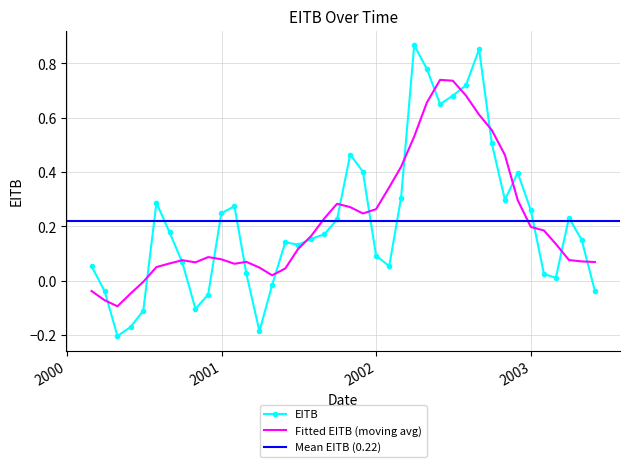

What is the value of the 19th point from the left?

0.2